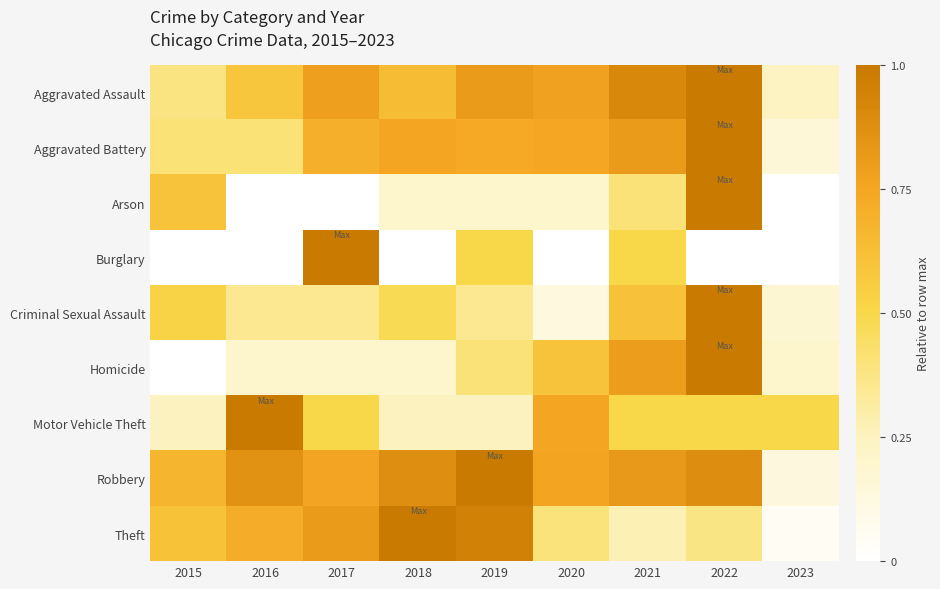

Reading left to right, list all the values displayed in this chart.

Aggravated Assault: 2015=0.4	2016=0.6	2017=0.8	2018=0.6	2019=0.8	2020=0.8	2021=0.9	2022=1.0	2023=0.2
Aggravated Battery: 2015=0.4	2016=0.4	2017=0.7	2018=0.8	2019=0.7	2020=0.7	2021=0.8	2022=1.0	2023=0.2
Arson: 2015=0.6	2016=0.0	2017=0.0	2018=0.2	2019=0.2	2020=0.2	2021=0.4	2022=1.0	2023=0.0
Burglary: 2015=0.0	2016=0.0	2017=1.0	2018=0.0	2019=0.5	2020=0.0	2021=0.5	2022=0.0	2023=0.0
Criminal Sexual Assault: 2015=0.5	2016=0.3	2017=0.3	2018=0.5	2019=0.3	2020=0.1	2021=0.6	2022=1.0	2023=0.2
Homicide: 2015=0.0	2016=0.2	2017=0.2	2018=0.2	2019=0.4	2020=0.6	2021=0.8	2022=1.0	2023=0.2
Motor Vehicle Theft: 2015=0.2	2016=1.0	2017=0.5	2018=0.2	2019=0.2	2020=0.8	2021=0.5	2022=0.5	2023=0.5
Robbery: 2015=0.7	2016=0.9	2017=0.8	2018=0.9	2019=1.0	2020=0.8	2021=0.8	2022=0.9	2023=0.1
Theft: 2015=0.6	2016=0.7	2017=0.8	2018=1.0	2019=1.0	2020=0.4	2021=0.3	2022=0.4	2023=0.0